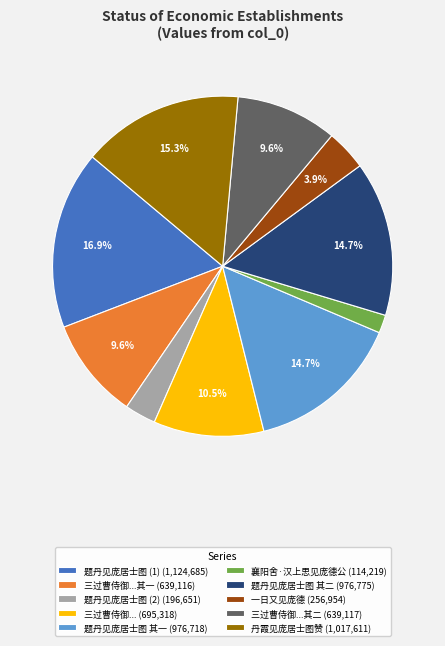

Which category has the smallest portion of the pie?

襄阳舍·汉上思见庞德公 (114,219)